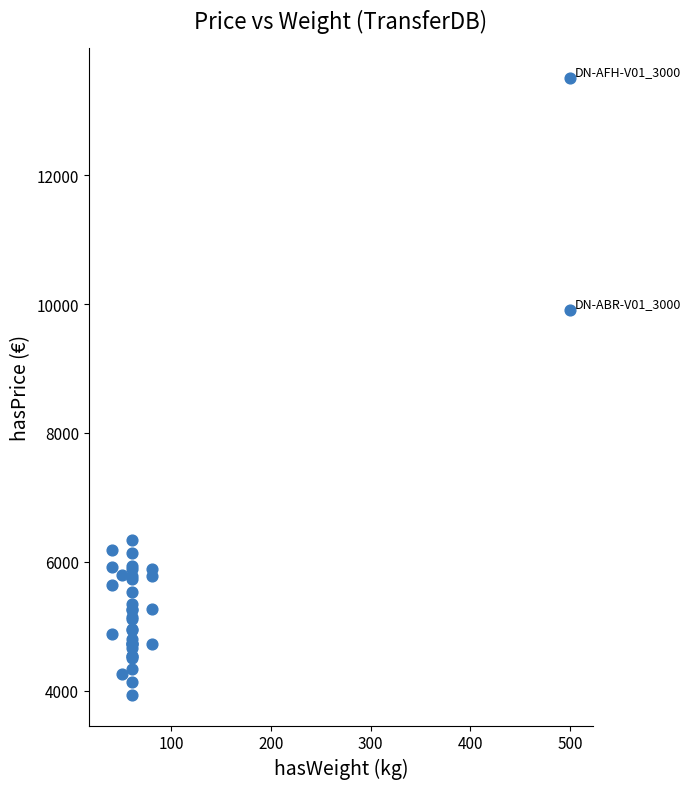

What Y value in the scatter plot is closest to 8720?

9900